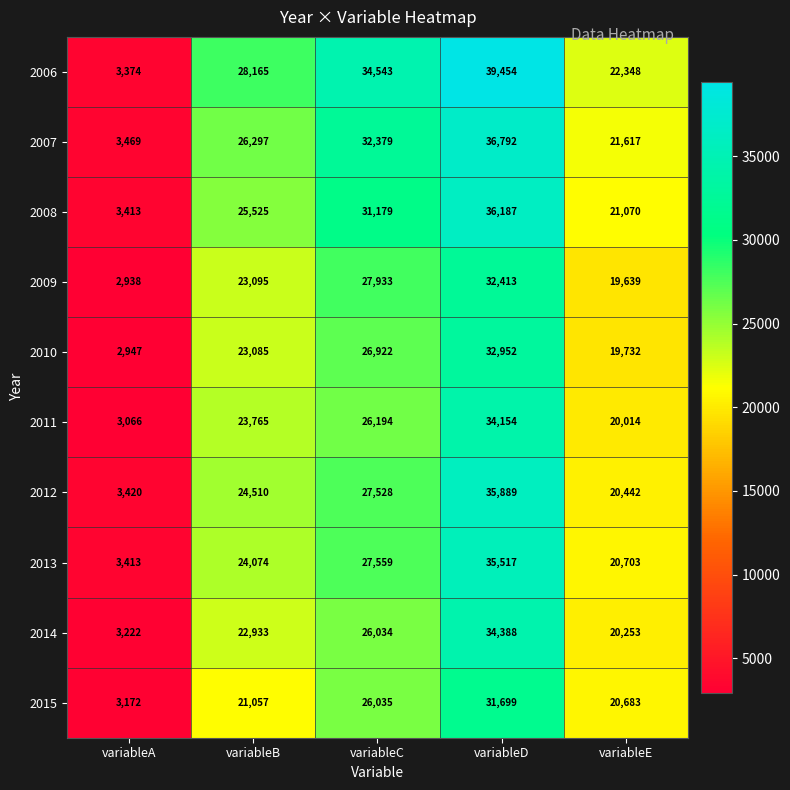

Which series has the widest spread of values?

2006